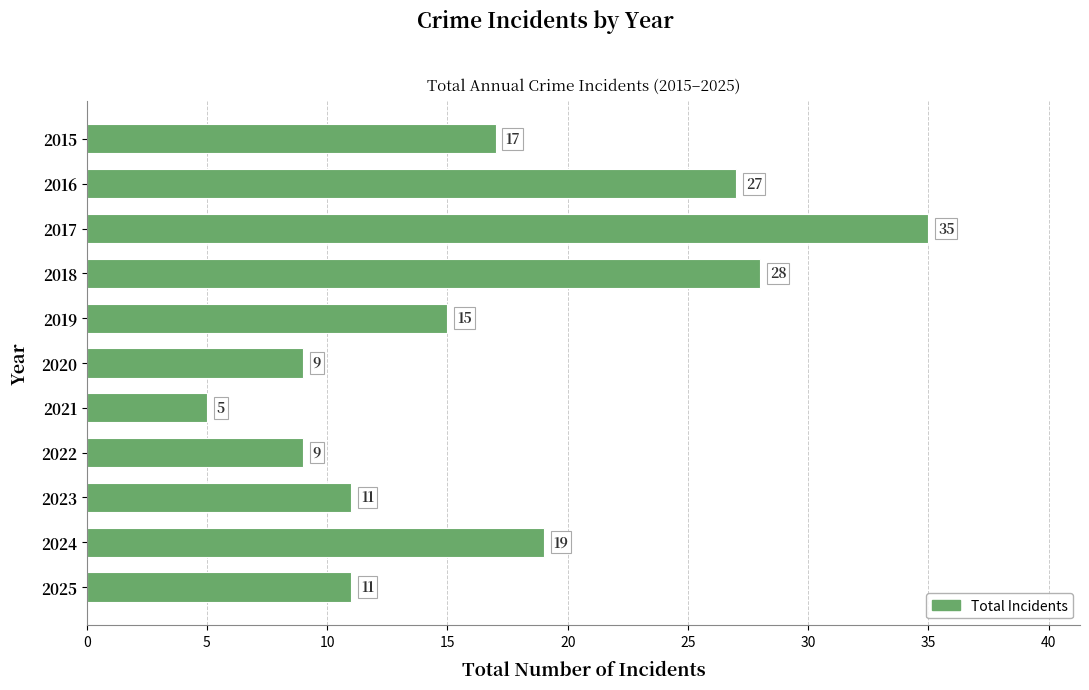

Reading top to bottom, extract all data points from this chart.

2015=17	2016=27	2017=35	2018=28	2019=15	2020=9	2021=5	2022=9	2023=11	2024=19	2025=11